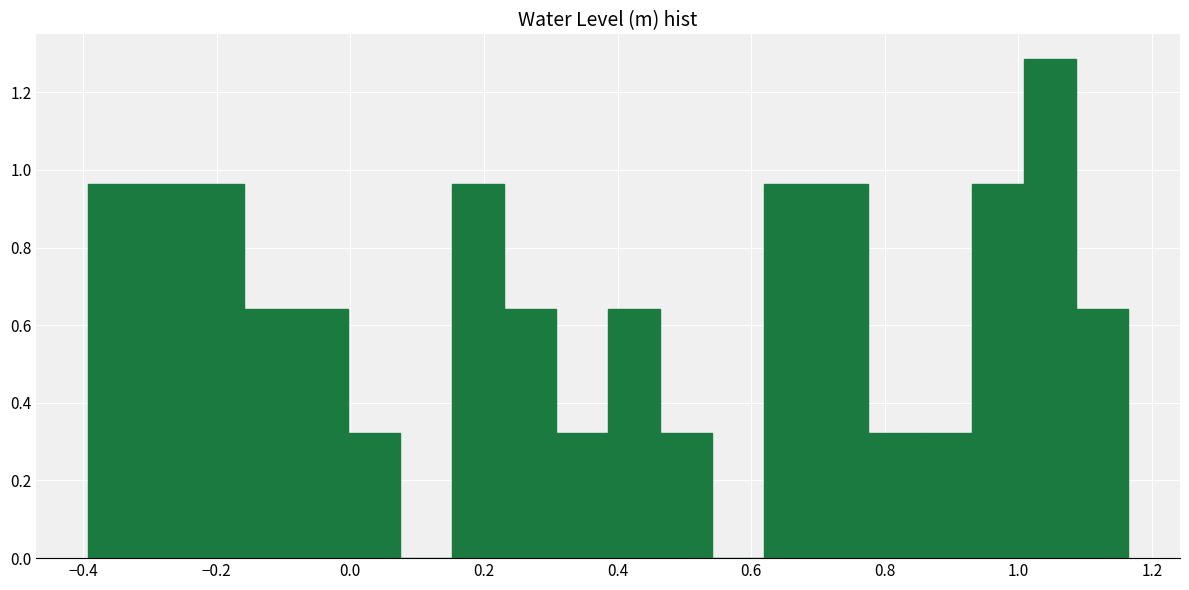

Around what value on the x-axis is the tallest bar? Give the approximate position of its centre, as read against the axis.

1.04